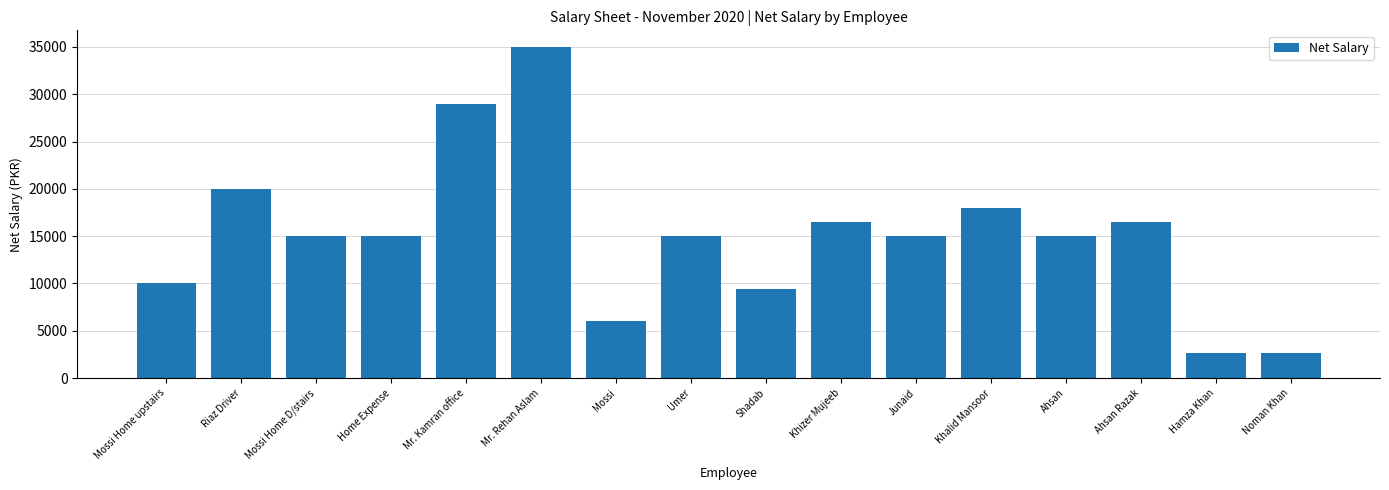

What is the maximum value shown in the chart?

35000.0